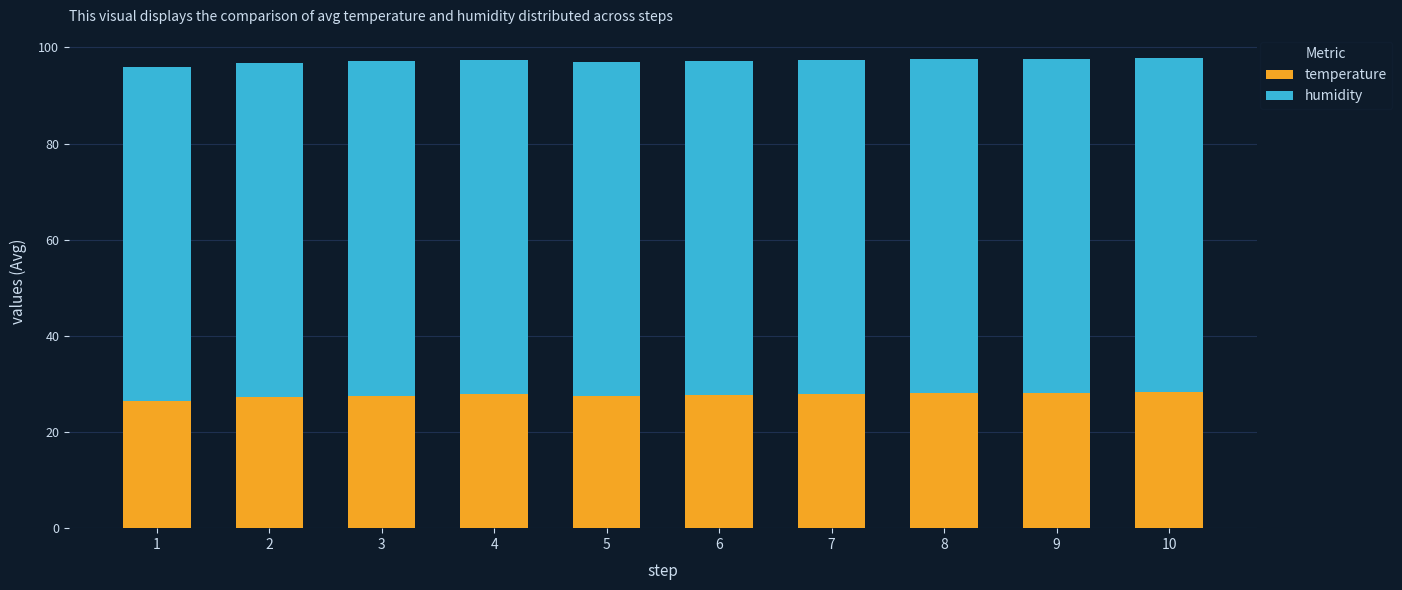

The value of temperature at 1 is 18.4. True or false?

False